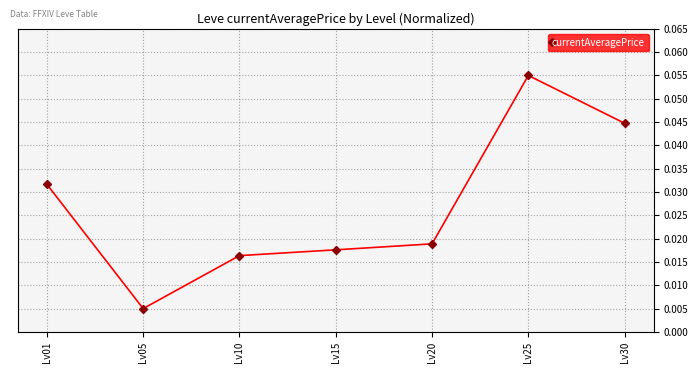

What is the sum of all values?

0.2